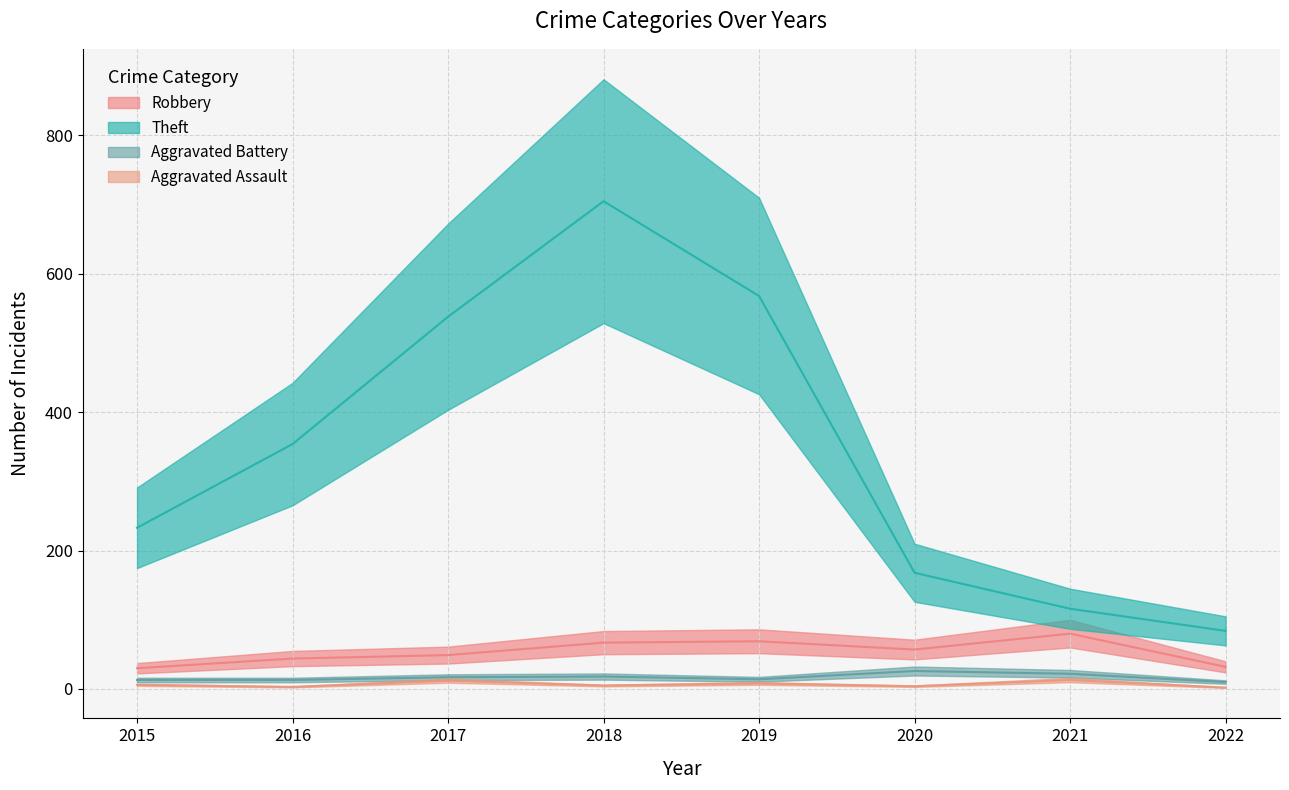

True or false: Aggravated Assault and Robbery intersect in this chart.

False